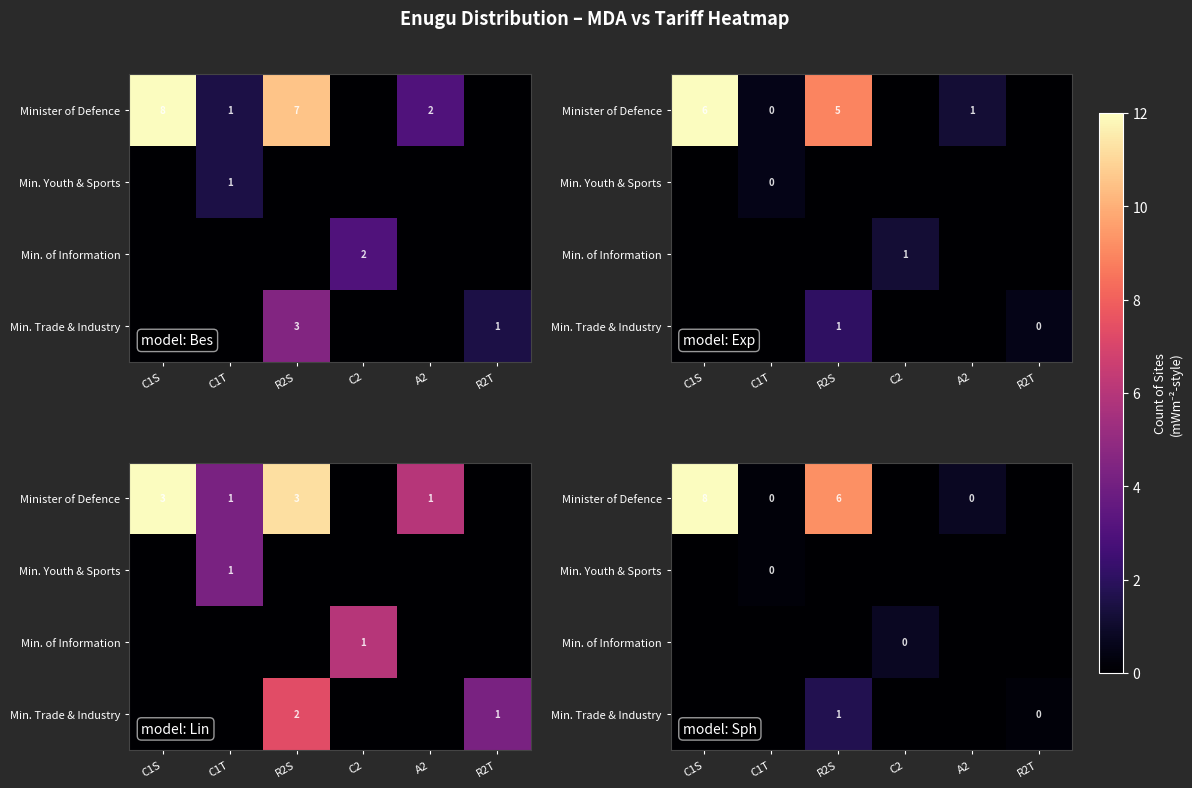

How many categories are shown in the chart?

6